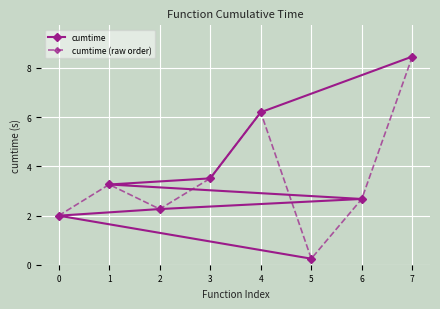

At which label does cumtime (raw order) reach its minimum?

5